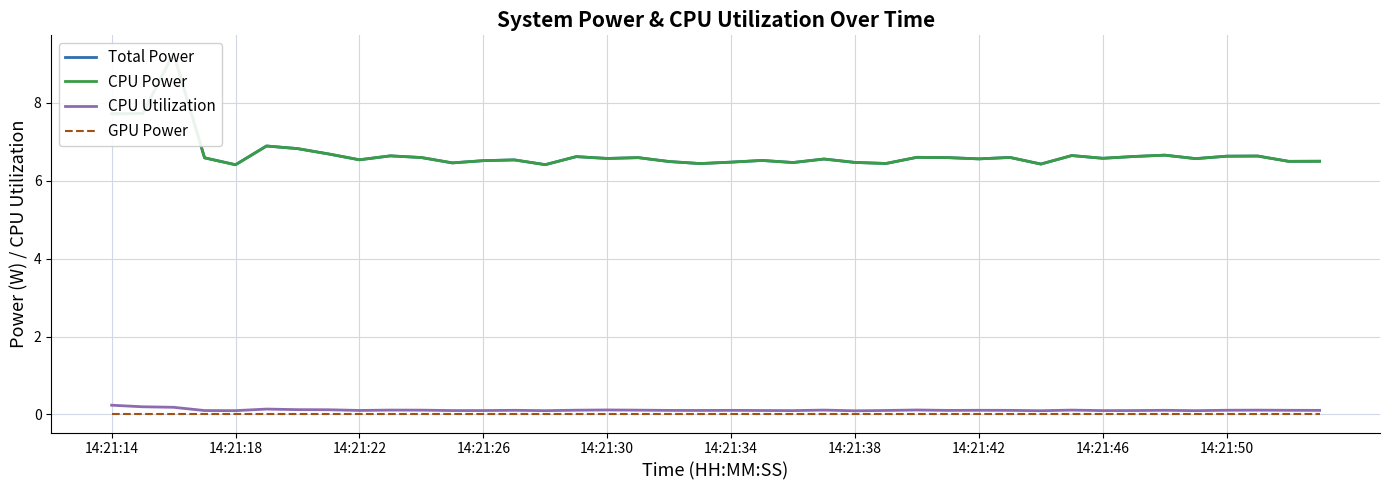

Which series has the largest range (max minus min)?

Total Power